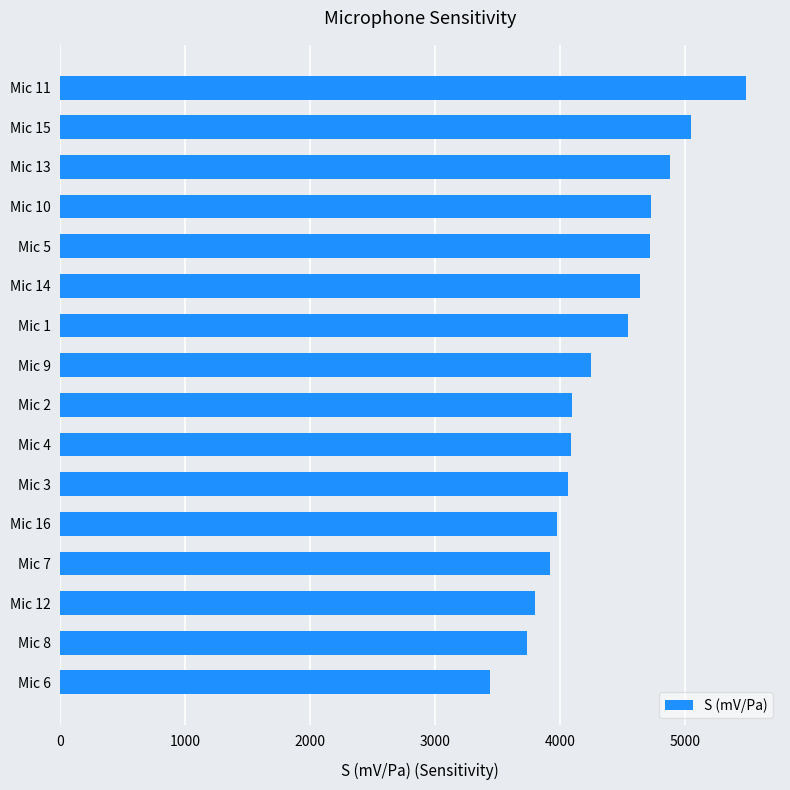

Approximately how many times larger is the value at Mic 4 compared to Mic 11?

0.7